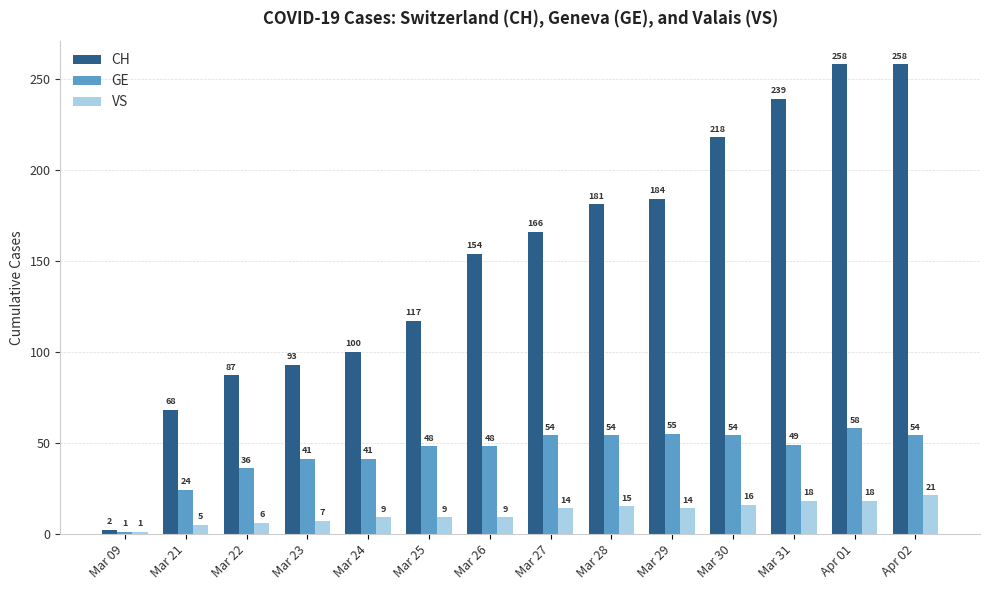

Reading left to right, transcribe all the data shown in this chart.

CH: 2	68	87	93	100	117	154	166	181	184	218	239	258	258
GE: 1	24	36	41	41	48	48	54	54	55	54	49	58	54
VS: 1	5	6	7	9	9	9	14	15	14	16	18	18	21